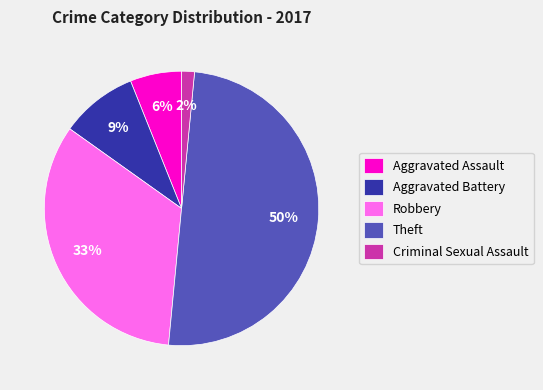

Between Theft and Robbery, which is larger?

Theft